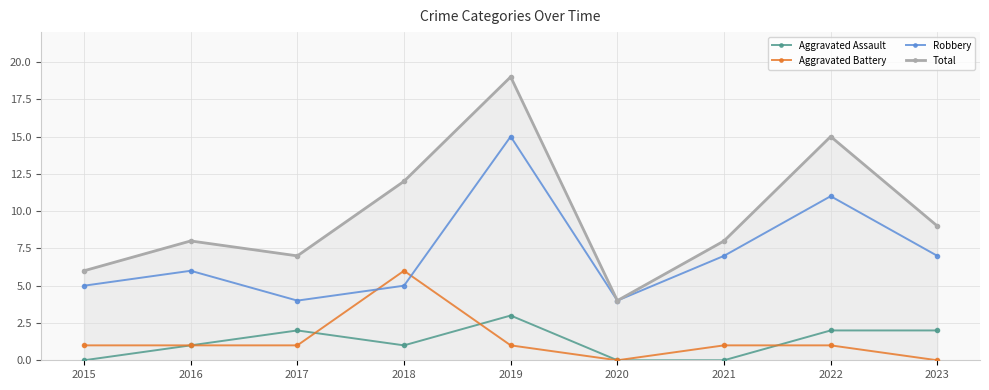

True or false: Robbery and Aggravated Battery cross at least once.

True